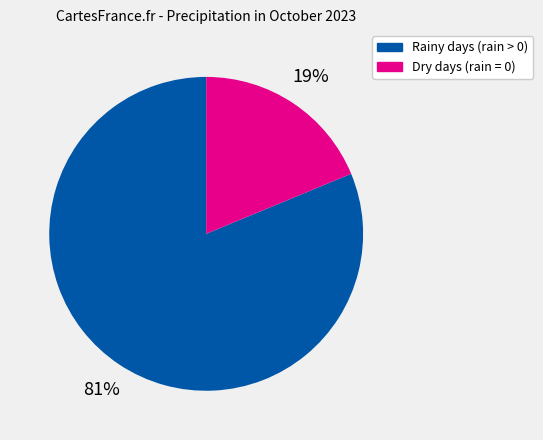

Count the number of slices in the pie.

2